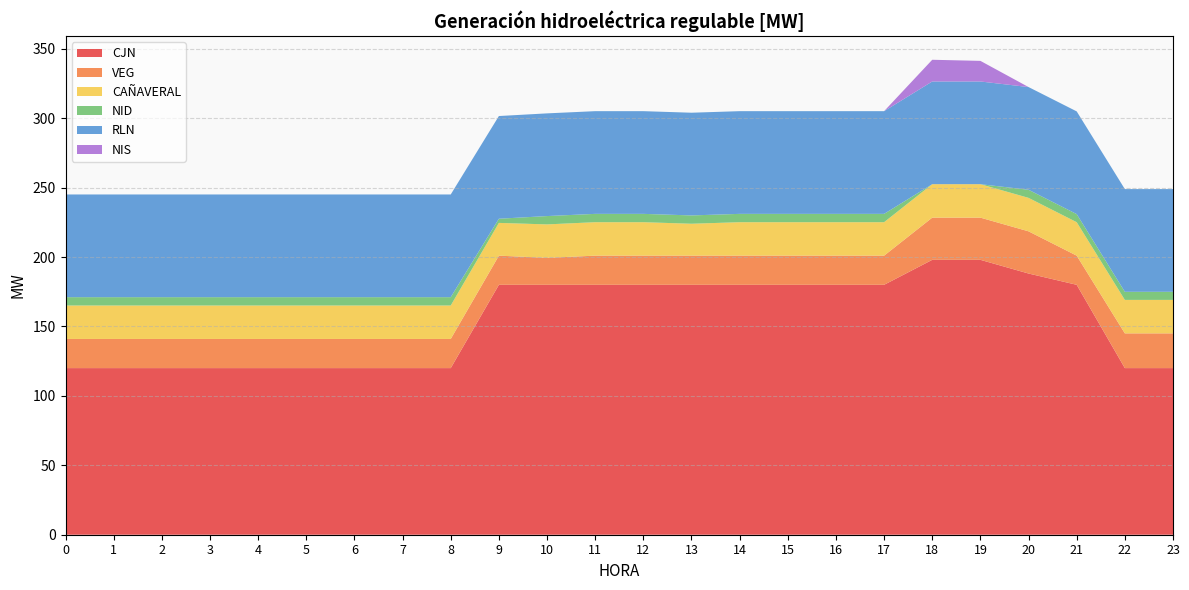

Reading left to right, transcribe all the data shown in this chart.

CJN: 120.0	120.0	120.0	120.0	120.0	120.0	120.0	120.0	120.0	180.0	180.0	180.0	180.0	180.0	180.0	180.0	180.0	180.0	198.0	198.0	188.1	180.0	120.0	120.0
VEG: 21.0	21.0	21.0	21.0	21.0	21.0	21.0	21.0	21.0	21.0	19.4	21.0	21.0	21.0	21.0	21.0	21.0	21.0	30.4	30.4	30.4	21.0	25.0	25.0
CAÑAVERAL: 24.1	24.1	24.1	24.1	24.1	24.1	24.1	24.1	24.1	23.6	24.1	24.1	24.1	23.0	24.1	24.1	24.1	24.1	24.1	24.1	24.1	24.1	24.1	24.1
NID: 6.0	6.0	6.0	6.0	6.0	6.0	6.0	6.0	6.0	3.0	6.0	6.0	6.0	6.0	6.0	6.0	6.0	6.0	0.0	0.0	5.8	5.8	5.8	5.8
RLN: 74.0	74.0	74.0	74.0	74.0	74.0	74.0	74.0	74.0	74.0	74.0	74.0	74.0	74.0	74.0	74.0	74.0	74.0	74.0	74.0	74.0	74.0	74.0	74.0
NIS: 0.0	0.0	0.0	0.0	0.0	0.0	0.0	0.0	0.0	0.0	0.0	0.0	0.0	0.0	0.0	0.0	0.0	0.0	15.6	14.8	0.0	0.0	0.0	0.0